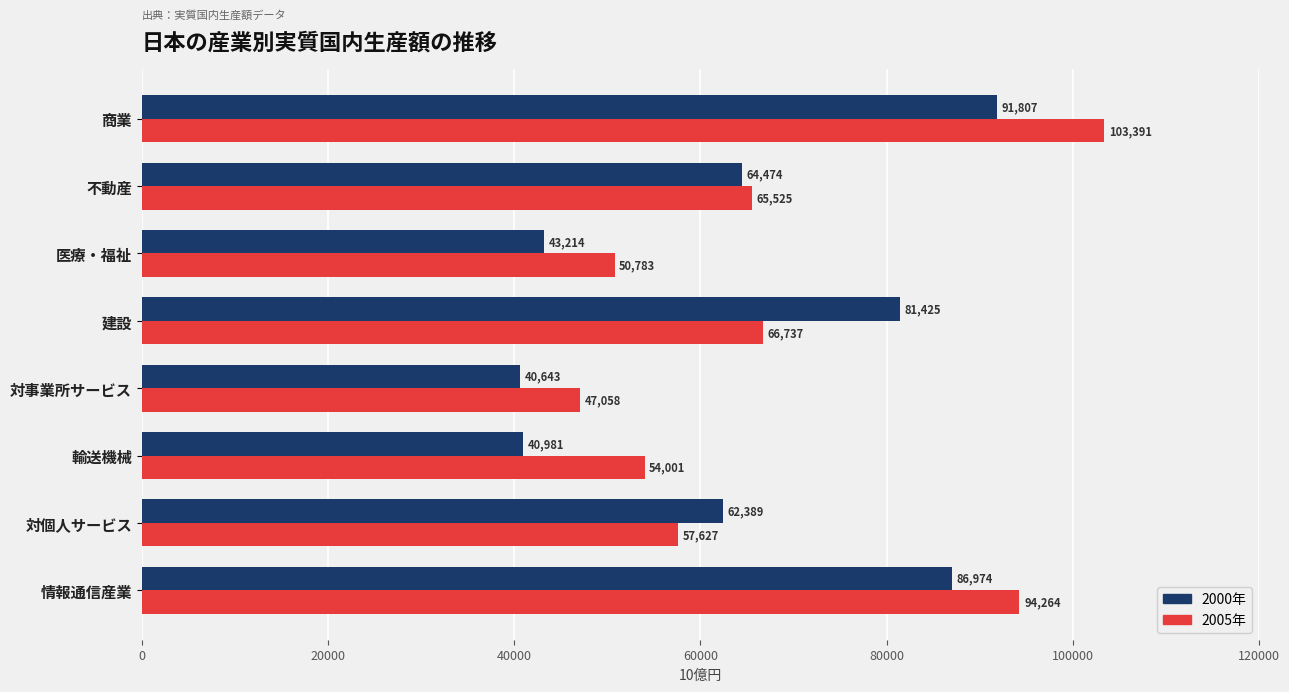

The value of 2000年 at 情報通信産業 is 86974.4. True or false?

True